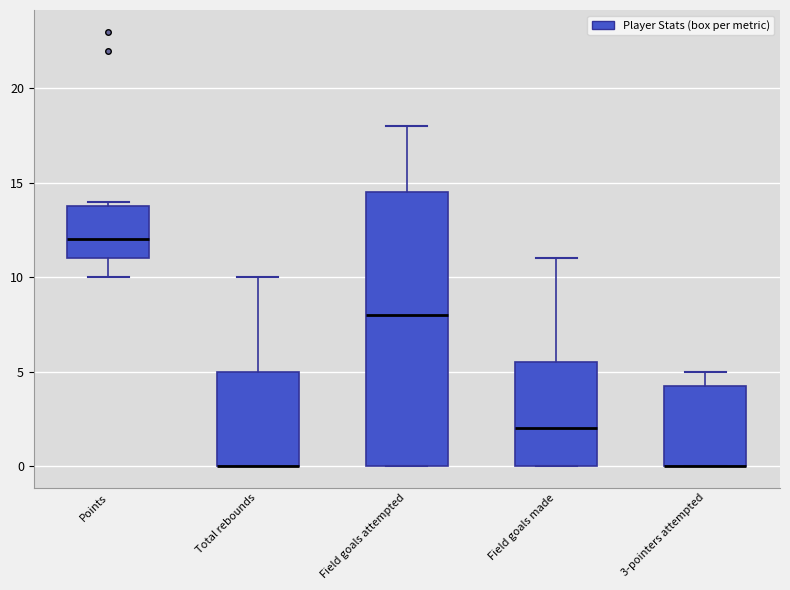

Comparing the boxes themselves (not the whiskers), which one is the tallest?

Field goals attempted